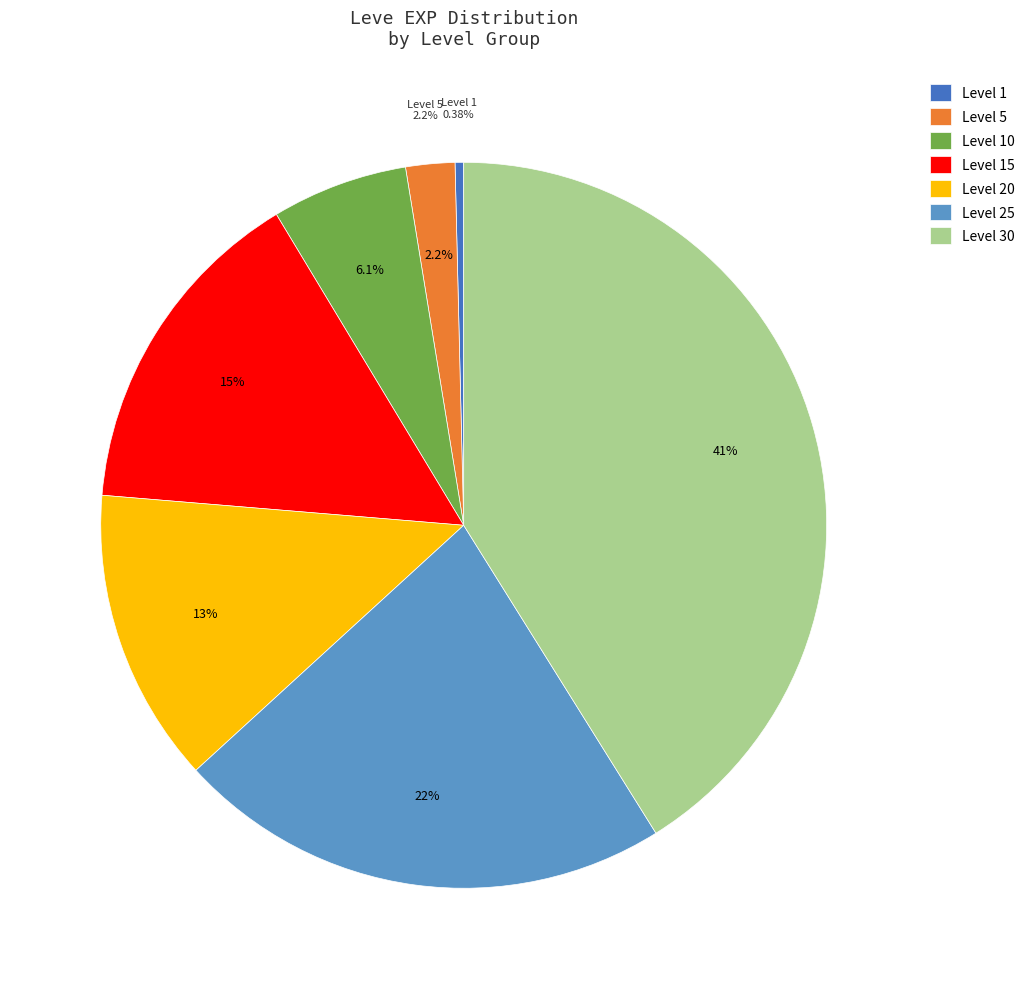

What is the ratio of the value at Level 15 to the value at Level 1?

39.3